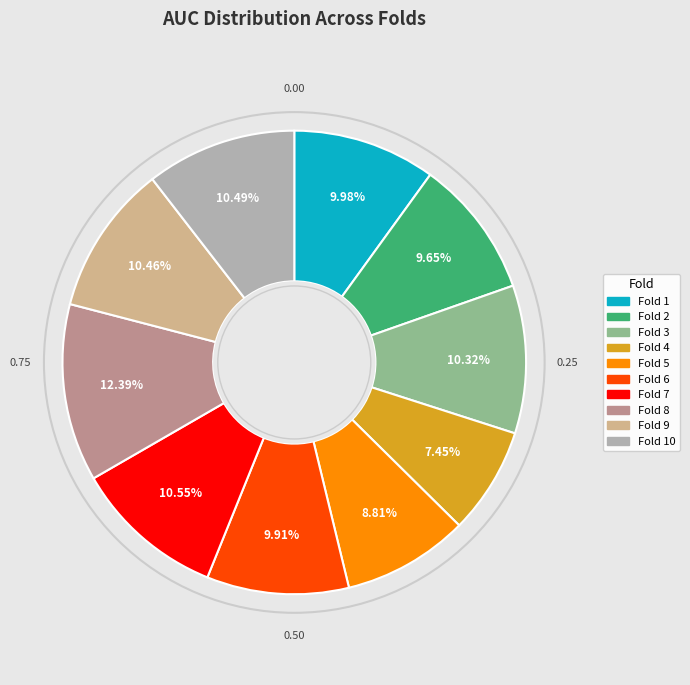

How many segments does this pie chart have?

10